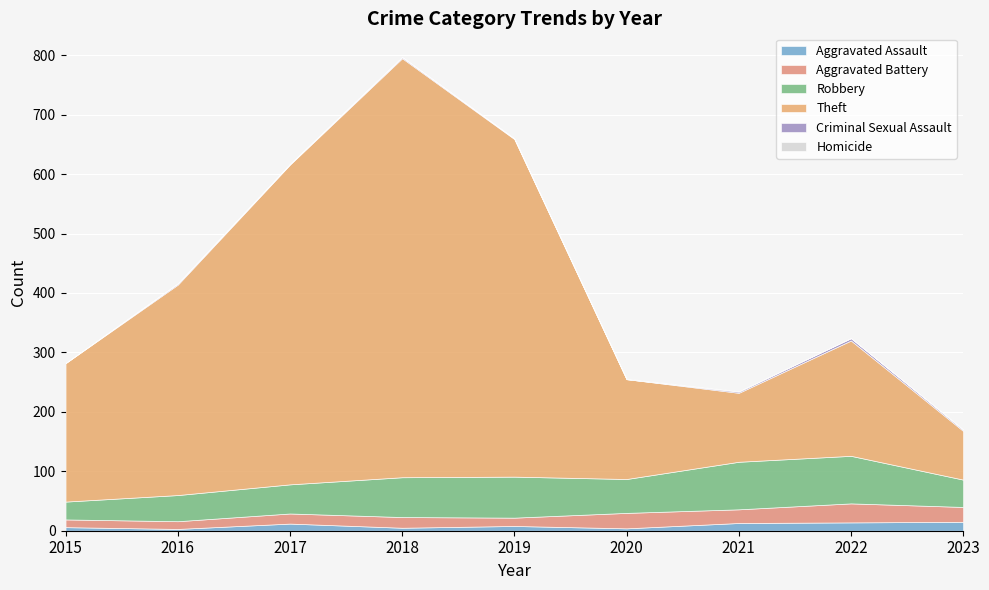

Reading right to left, list all the values displayed in this chart.

Aggravated Assault: 2023=15	2022=14	2021=13	2020=4	2019=8	2018=5	2017=12	2016=3	2015=6
Aggravated Battery: 2023=25	2022=32	2021=23	2020=26	2019=14	2018=18	2017=17	2016=13	2015=13
Robbery: 2023=46	2022=80	2021=80	2020=57	2019=69	2018=67	2017=49	2016=44	2015=30
Theft: 2023=82	2022=194	2021=116	2020=168	2019=568	2018=705	2017=538	2016=354	2015=233
Criminal Sexual Assault: 2023=2	2022=4	2021=2	2020=0	2019=1	2018=2	2017=1	2016=2	2015=0
Homicide: 2023=1	2022=0	2021=1	2020=1	2019=0	2018=0	2017=0	2016=0	2015=0